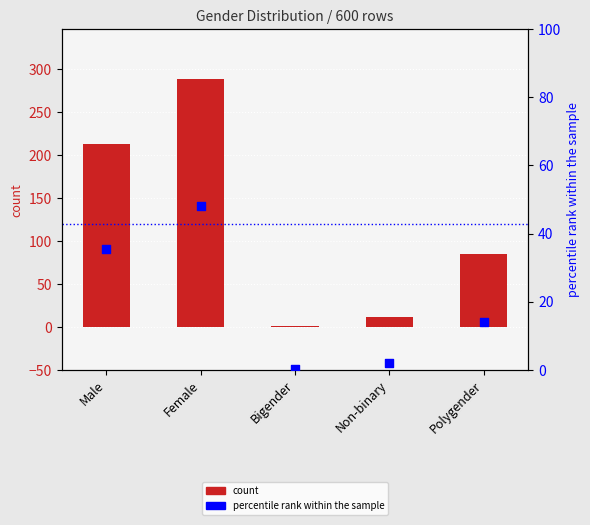

Is the value of count at Bigender greater than the value of percentile rank within the sample at Female?

No